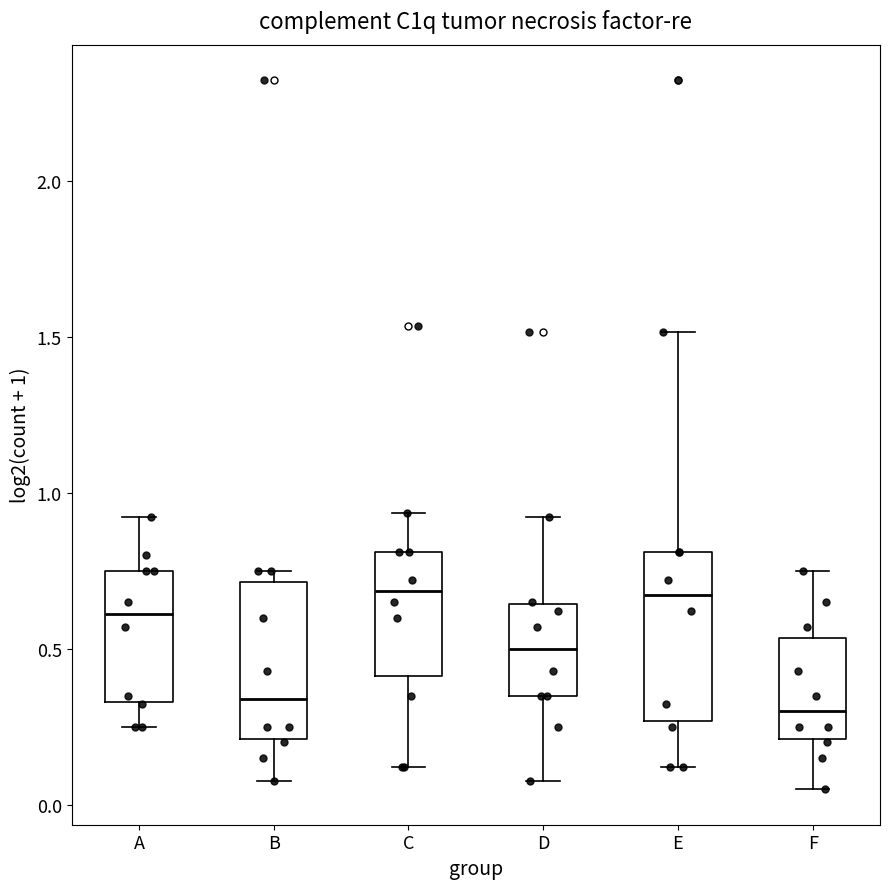

Where is the upper edge of the box for B on the y-axis? The values are not printed on the chart, so give them approximately, as read against the axis.

0.70